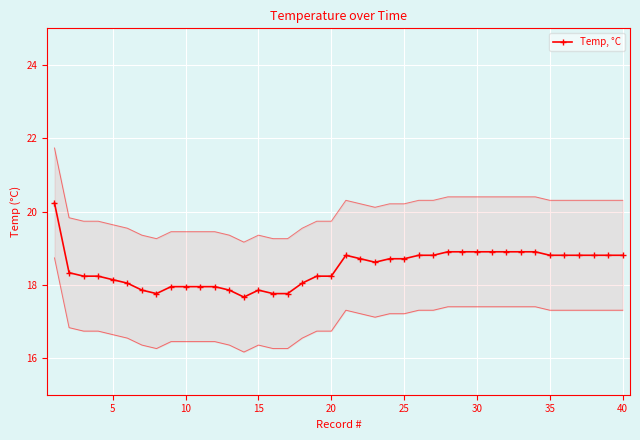

Approximately how many times larger is the value at 15 compared to 24?

1.0